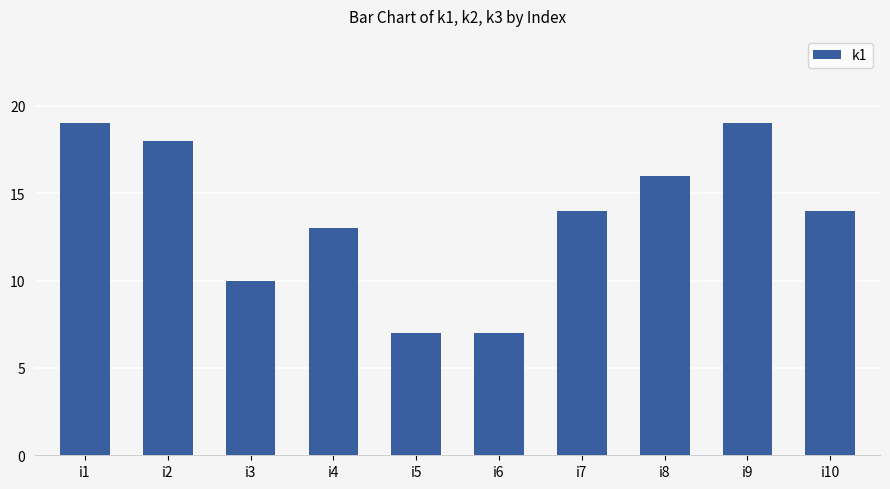

What is the value of the 1st bar from the left?

19